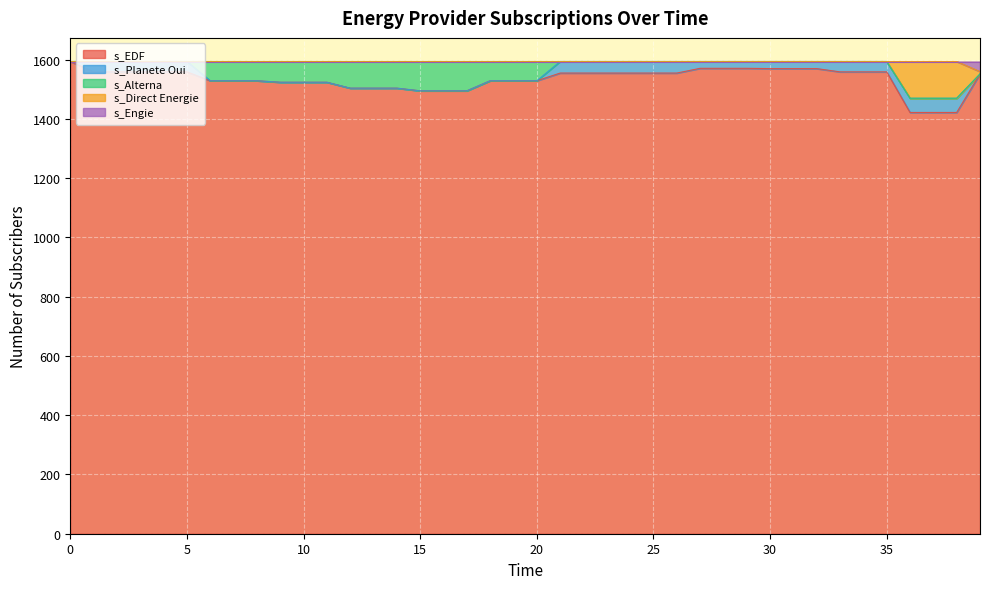

What is the minimum value for s_EDF?

1422